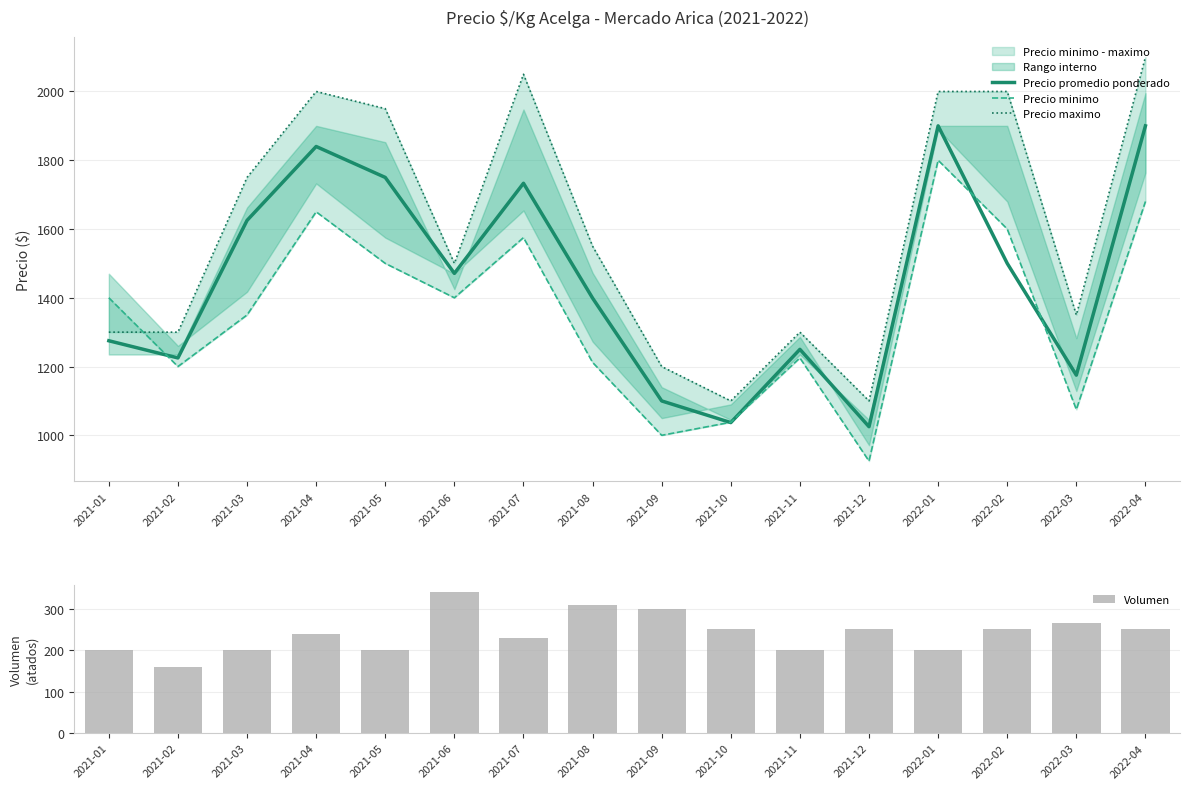

Reading left to right, transcribe all the data shown in this chart.

Precio promedio ponderado: 1275	1225	1625	1840	1750	1471	1733	1399	1100	1037	1250	1025	1900	1500	1175	1900
Precio minimo: 1400	1200	1350	1650	1500	1400	1575	1212	1000	1038	1225	925	1800	1600	1075	1680
Precio maximo: 1300	1300	1750	2000	1950	1500	2050	1550	1200	1100	1300	1100	2000	2000	1350	2100
Volumen: 200	160	200	238	200	340	230	308	300	250	200	250	200	250	266	250